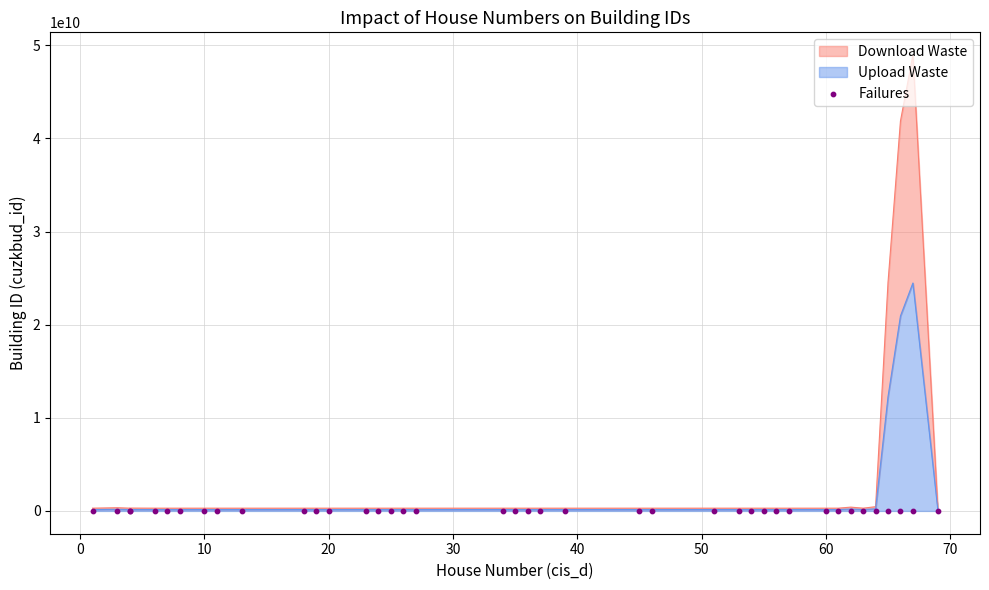

Is the value of cis_d at 6 greater than the value of cuzkbud_id at 19?

No